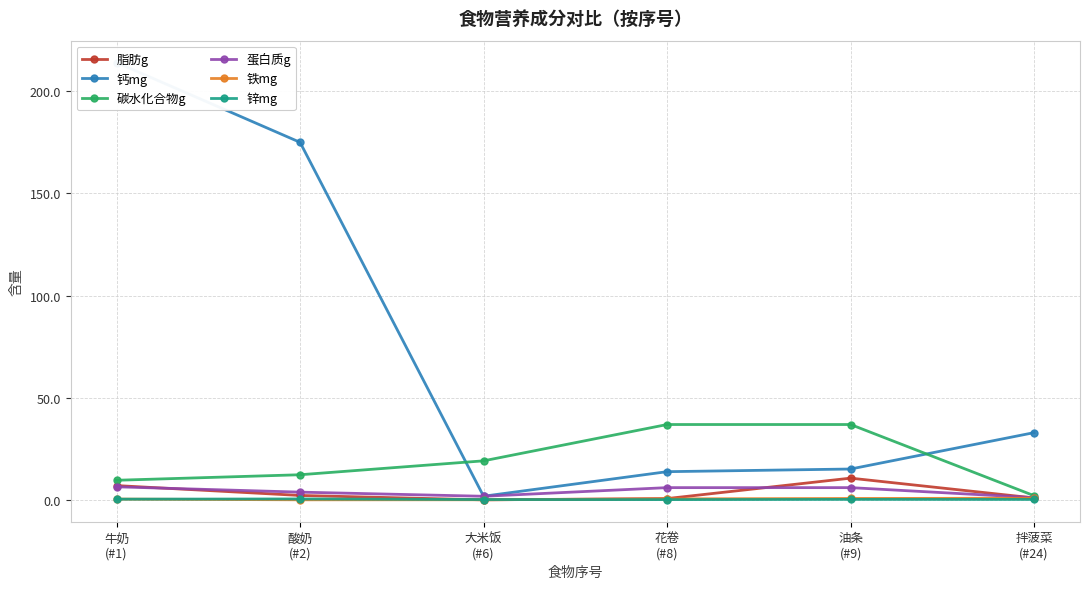

Which series has the largest total across all categories?

钙mg